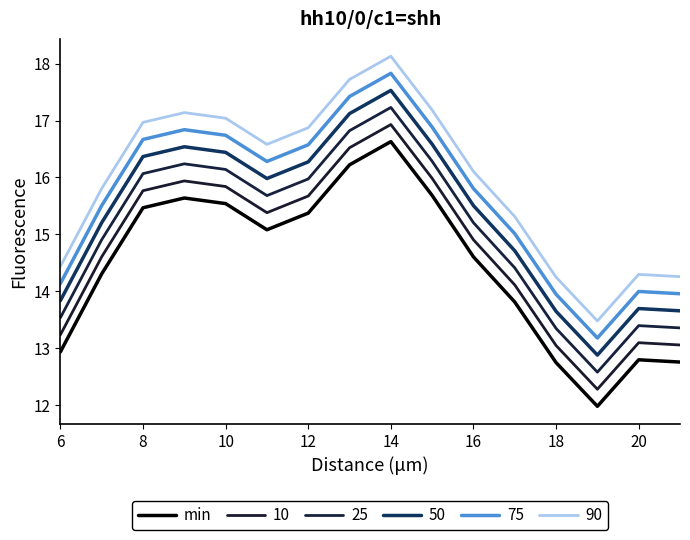

How many series are shown in this chart?

6